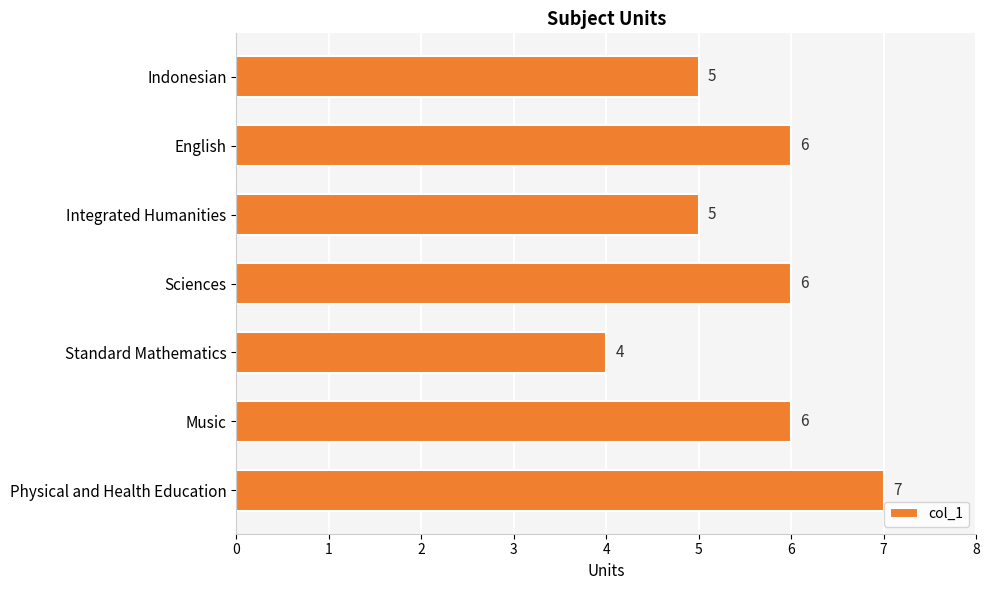

What is the ratio of the value at Indonesian to the value at Music?

0.8